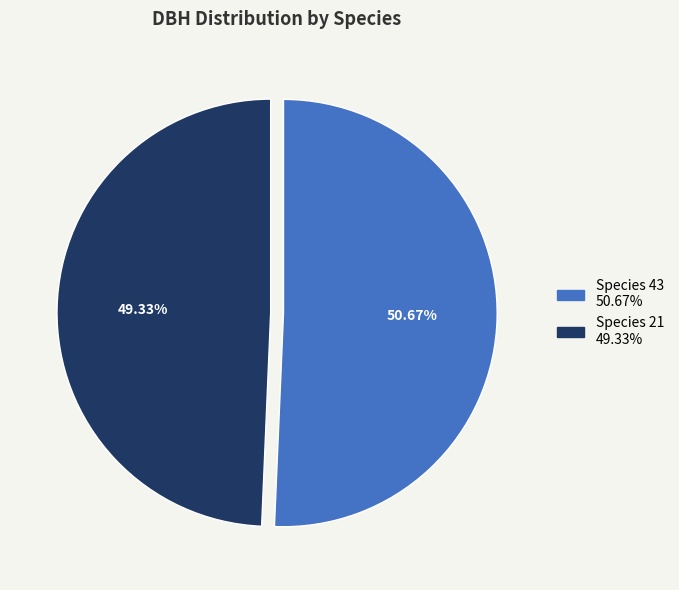

Is there any slice that represents more than half of the pie?

Yes